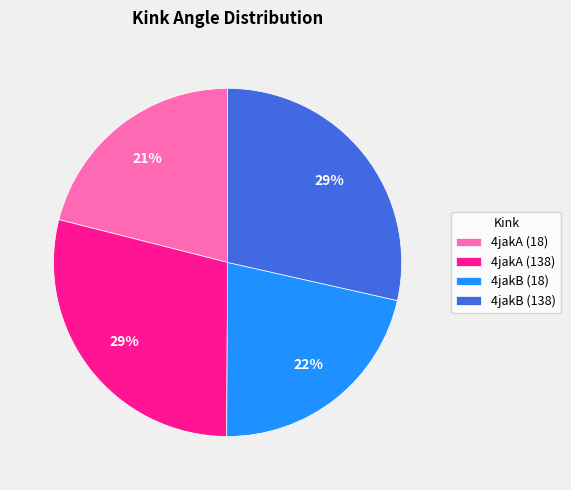

Count the number of slices in the pie.

4